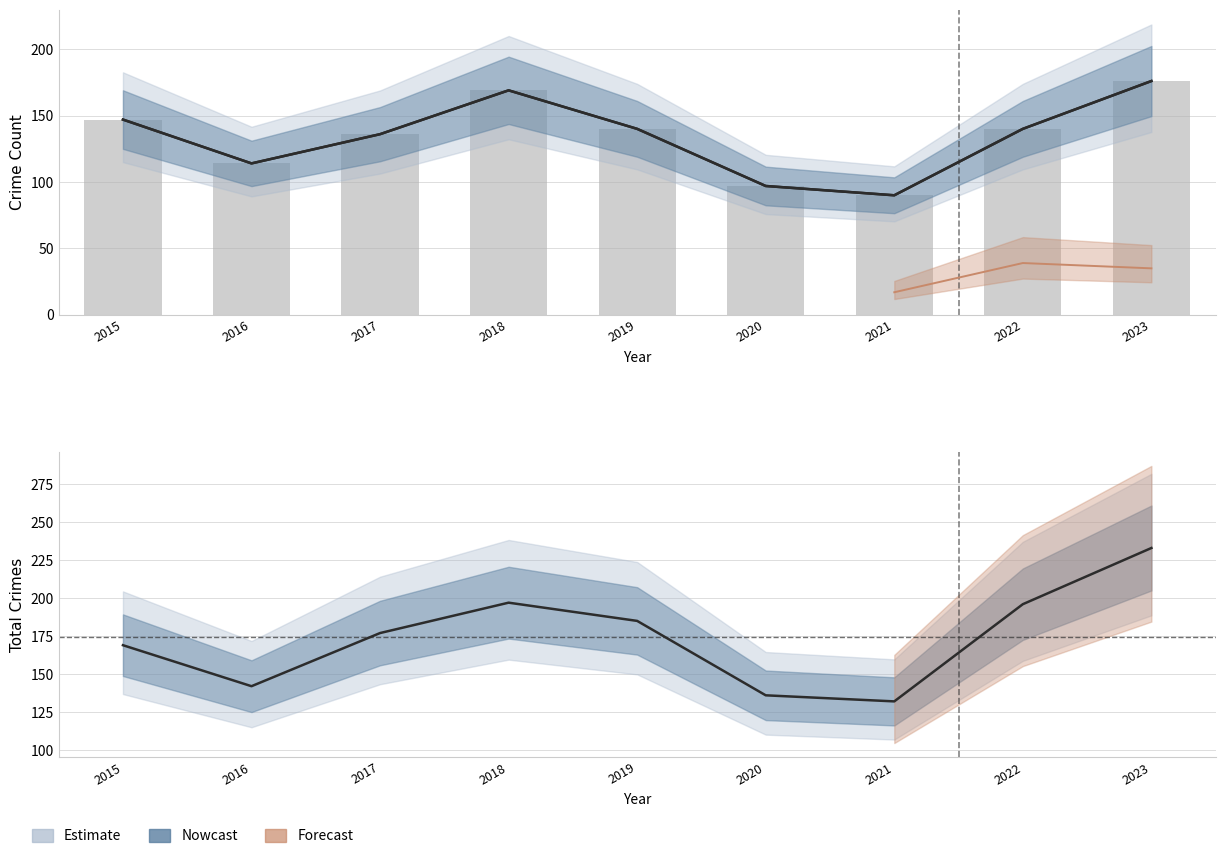

What is the ratio of the value at 2016 to the value at 2022?

0.8